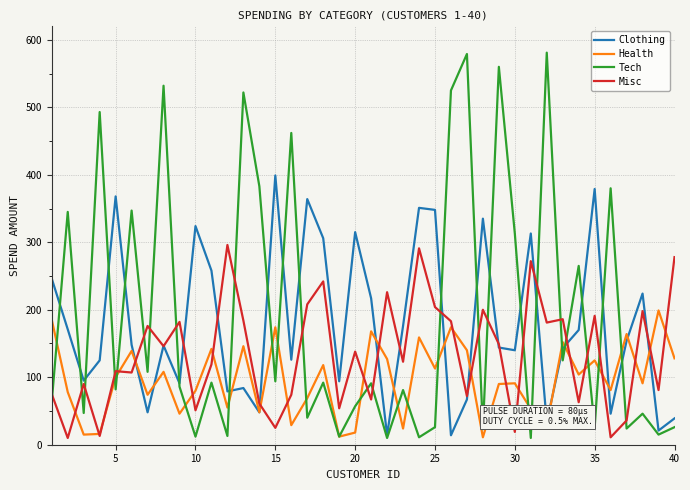

Does the chart display data point markers on the line(s)?

No